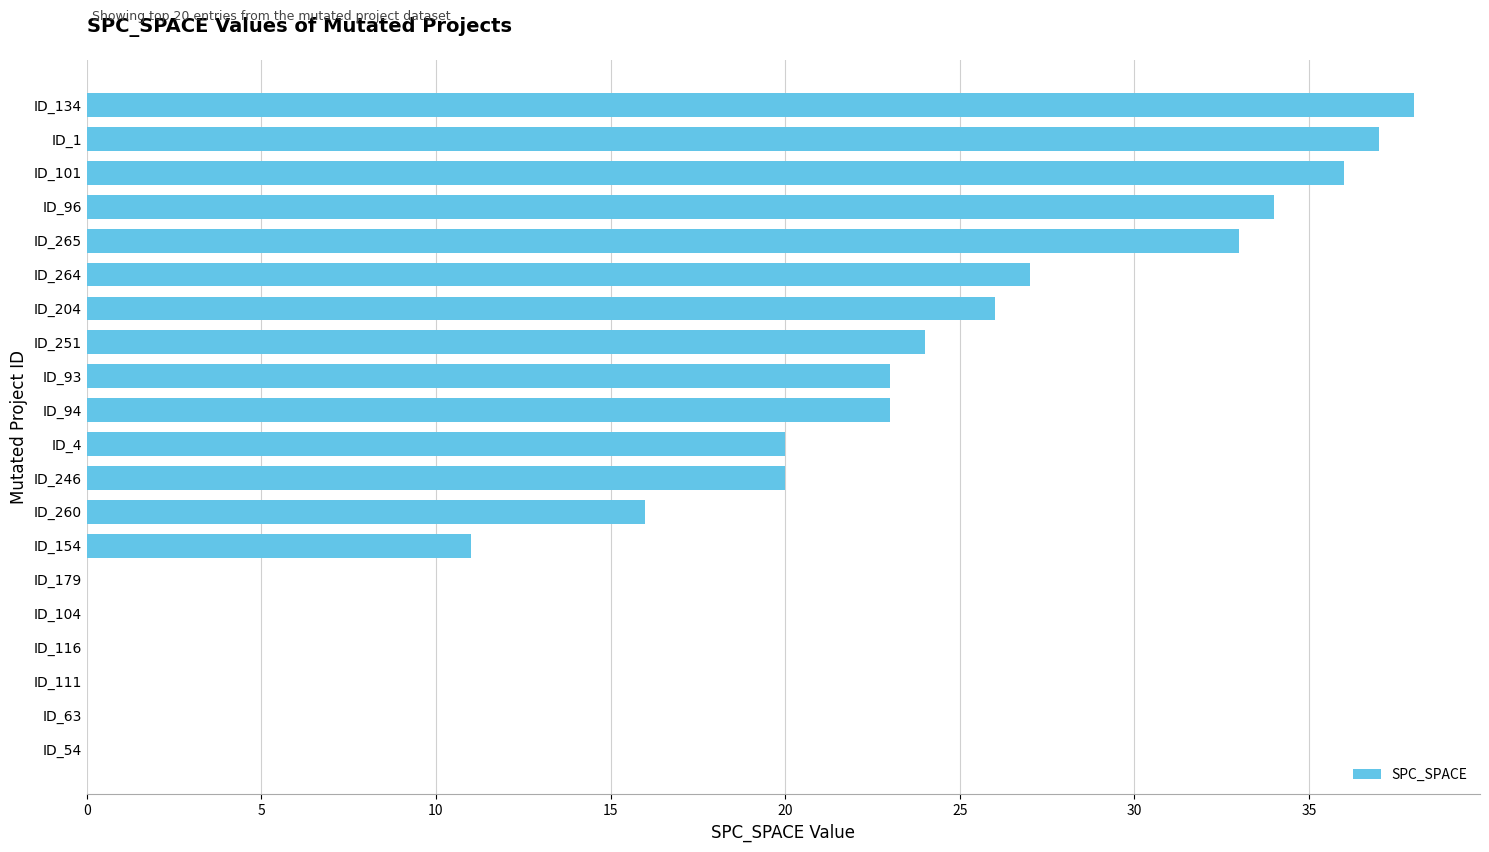

The value at ID_154 is 16. True or false?

False